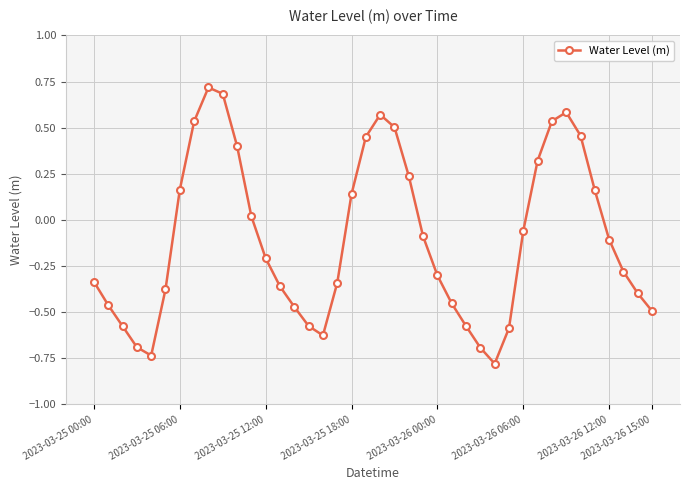

How many data points does each series have?

40